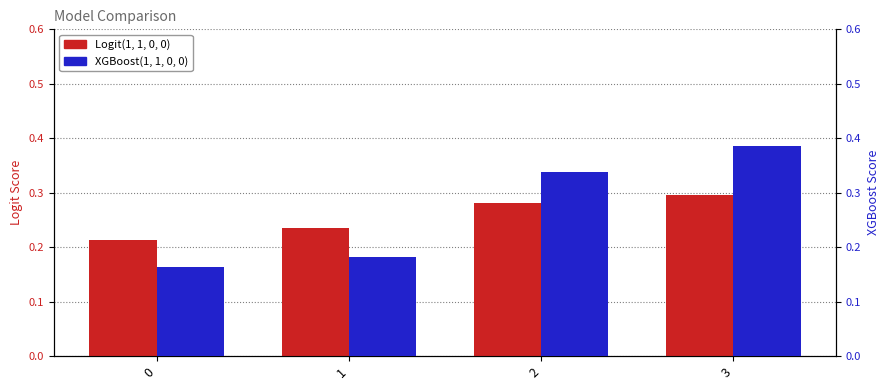

Reading left to right, what are all the values shown in this chart?

Logit(1, 1, 0, 0): 0.2	0.2	0.3	0.3
XGBoost(1, 1, 0, 0): 0.2	0.2	0.3	0.4